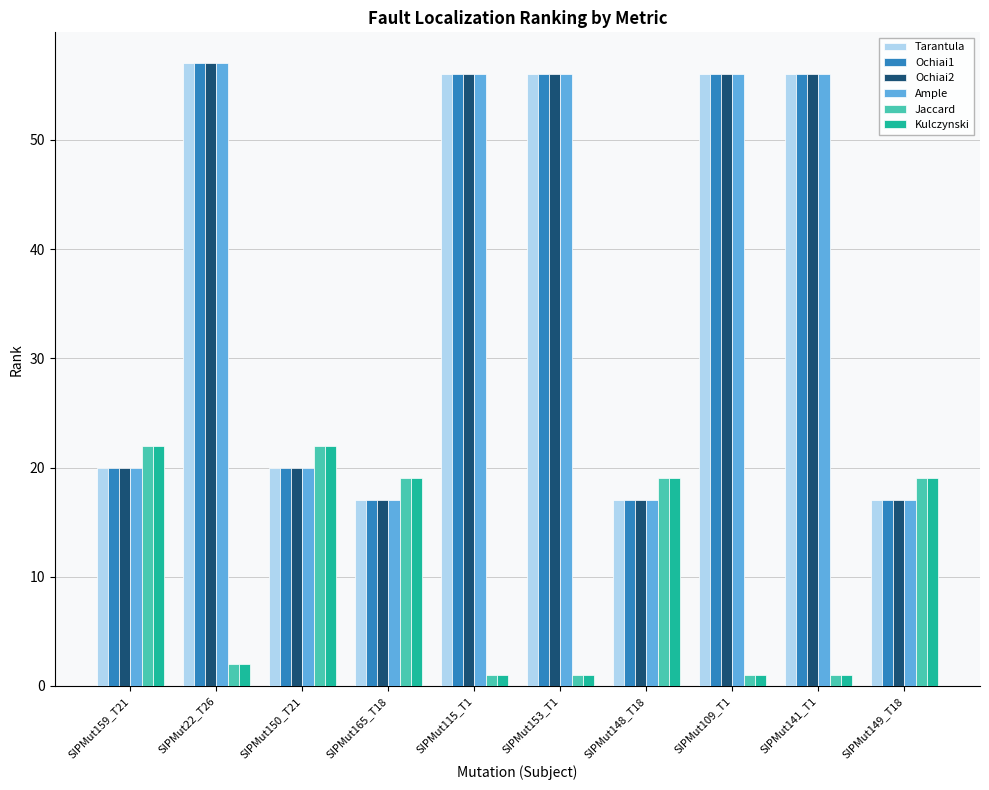

Is the value of Jaccard at SIPMut150_T21 greater than the value of Kulczynski at SIPMut22_T26?

Yes